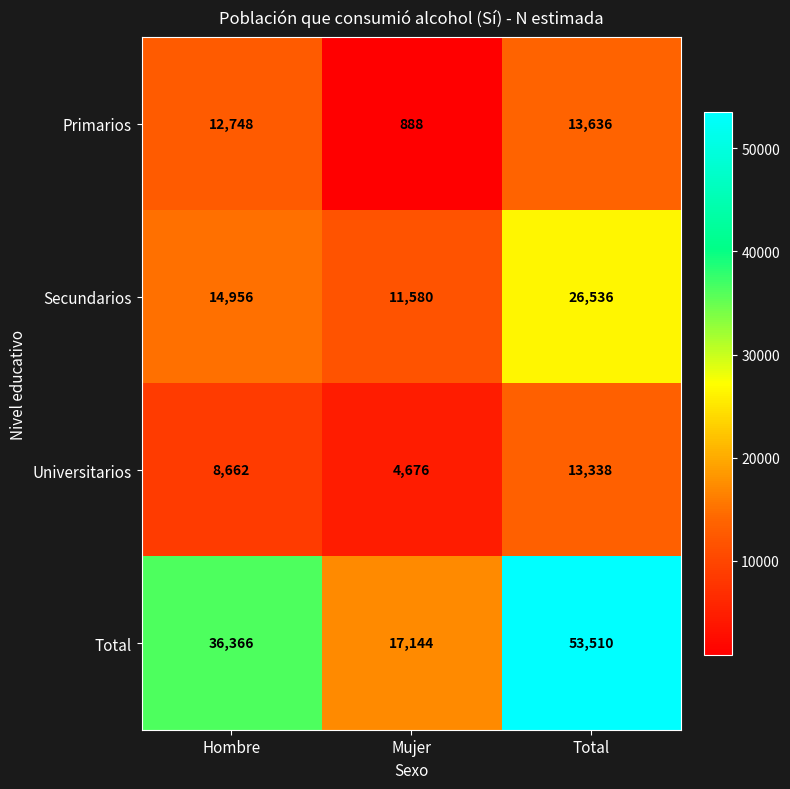

The Universitarios series shows 4676 at Mujer. True or false?

True